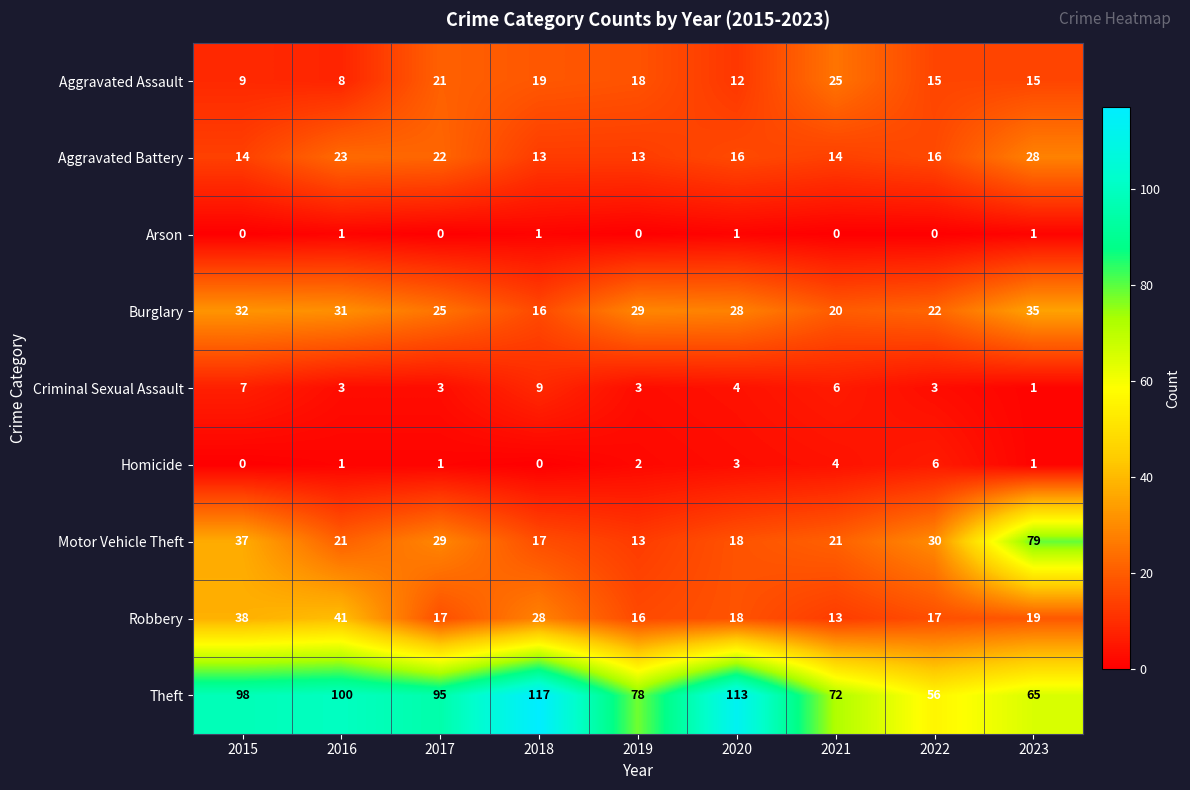

At which label does Robbery first exceed 18?

2015